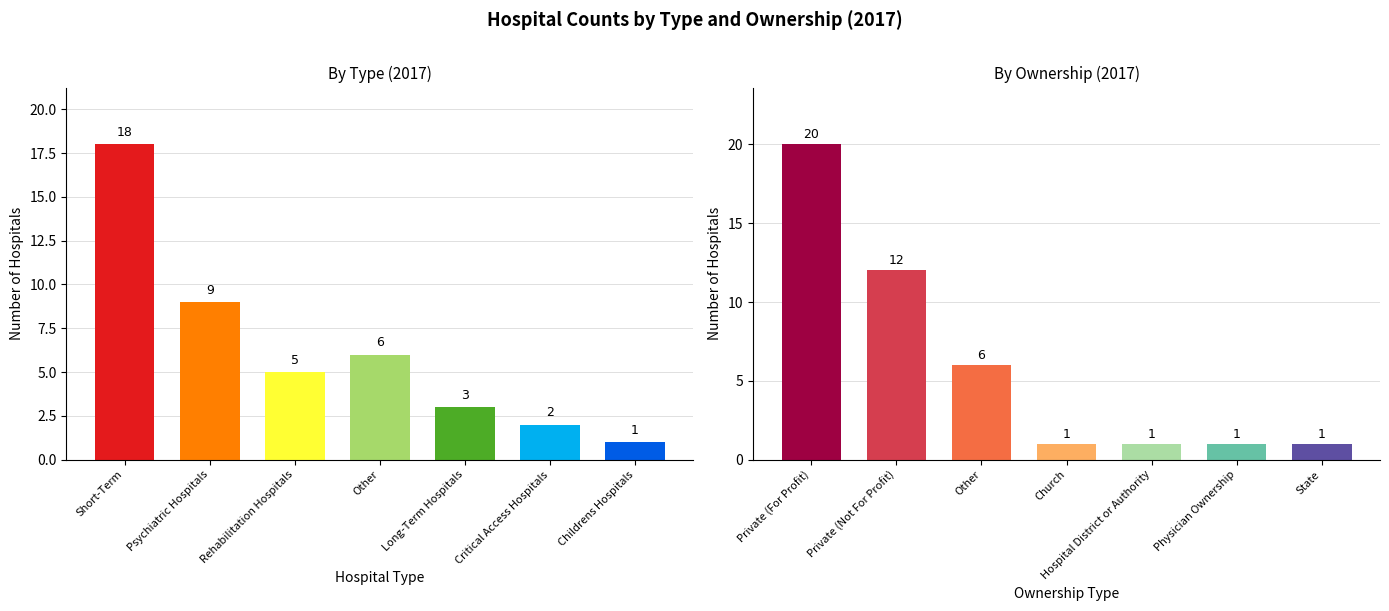

What is the average value of the type2017 series?

6